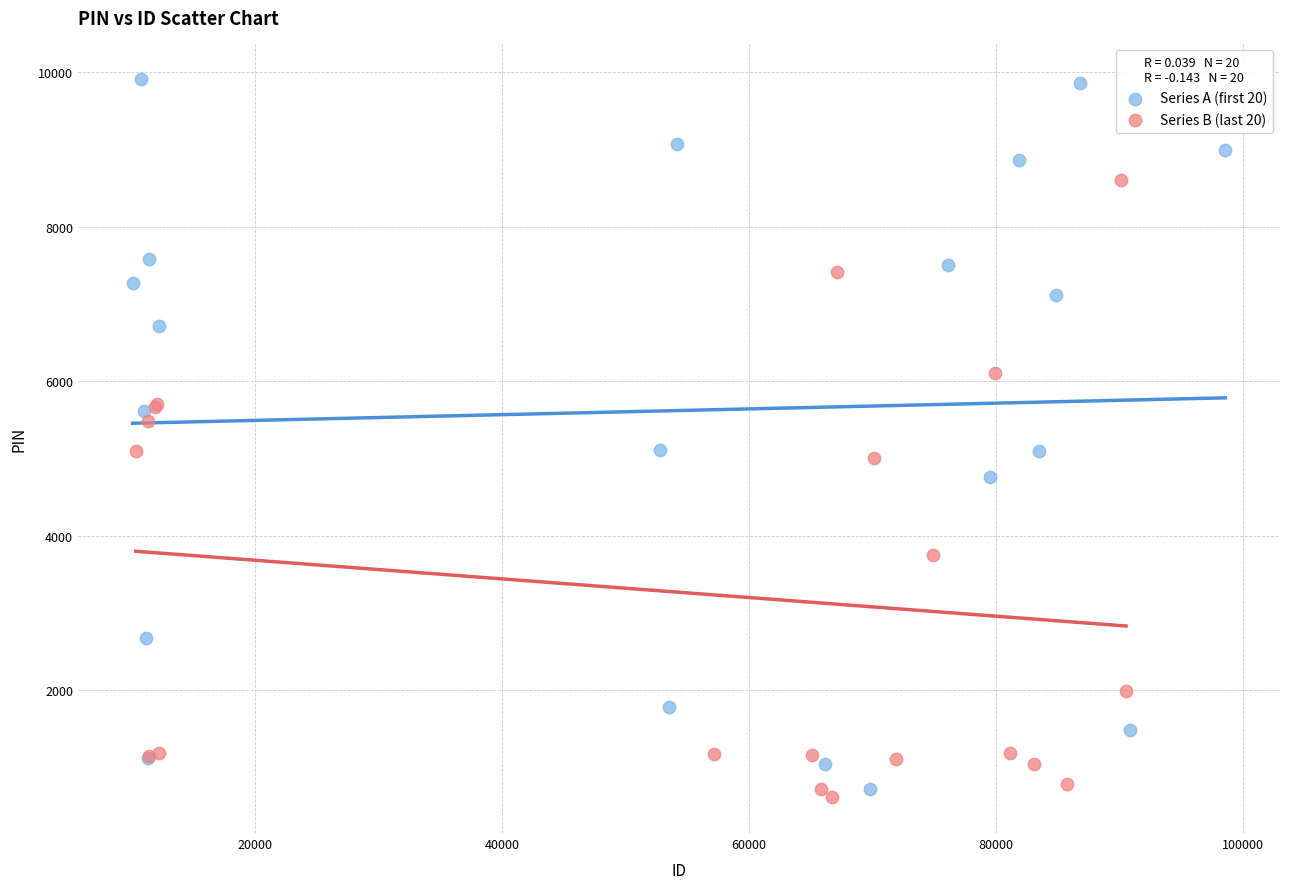

Which series reaches the maximum Y coordinate?

Series A (first 20)